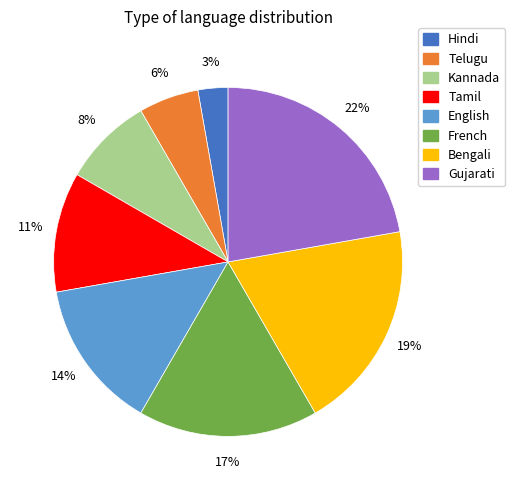

How many slices are in this pie chart?

8